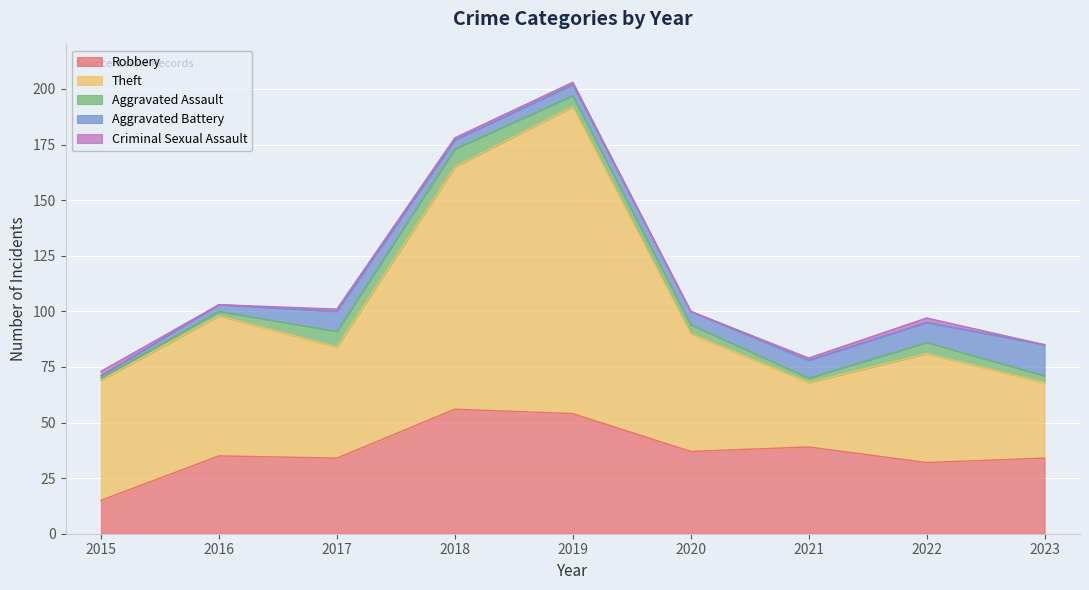

What is the average value of the Aggravated Battery series?

7